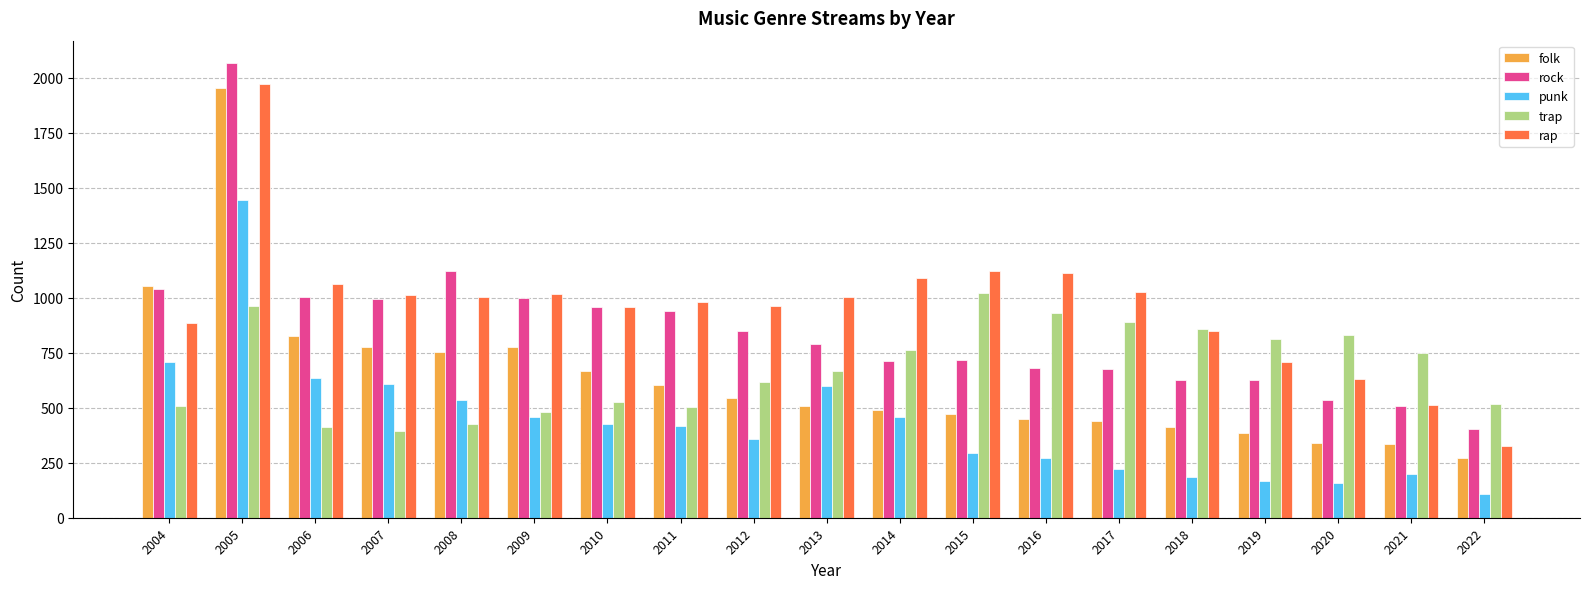

How many series are shown in this chart?

5